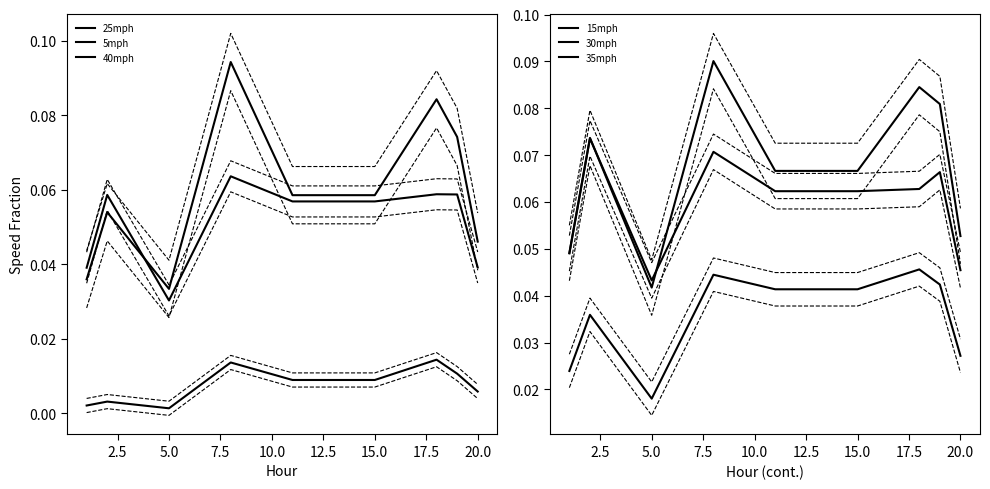

How many lines are shown in the chart?

6